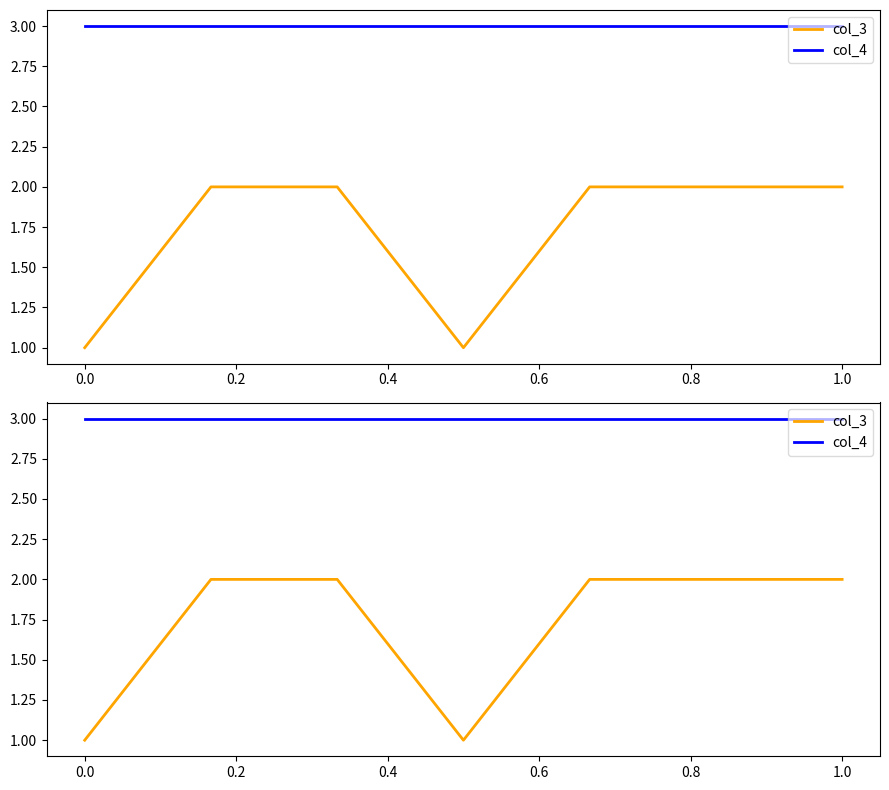

What is the difference between the highest and lowest values at 0.0?

2